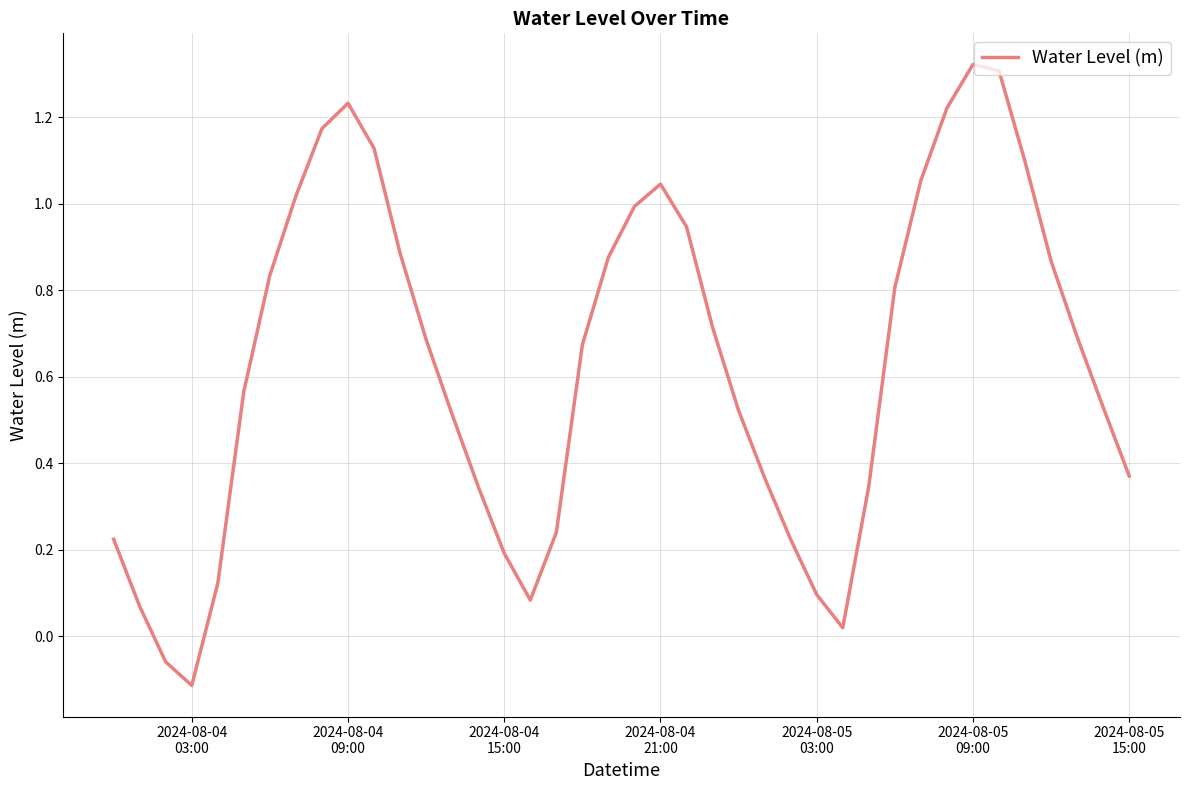

What is the difference between the maximum and minimum values?

1.4